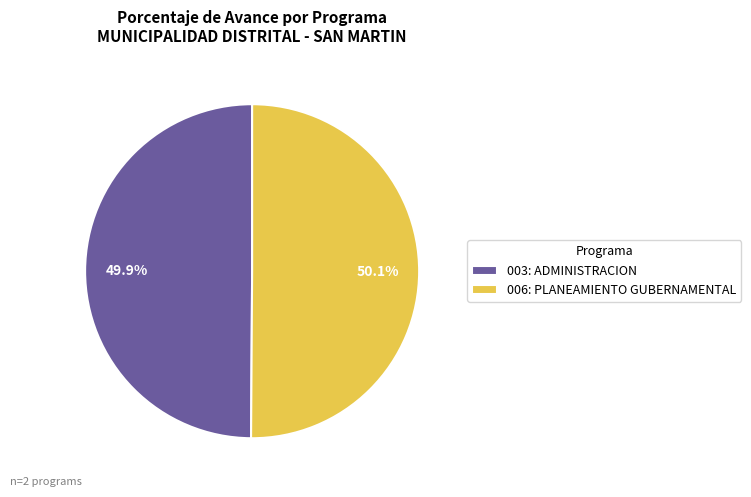

What percentage is the 003: ADMINISTRACION slice, to the nearest percent?

50%